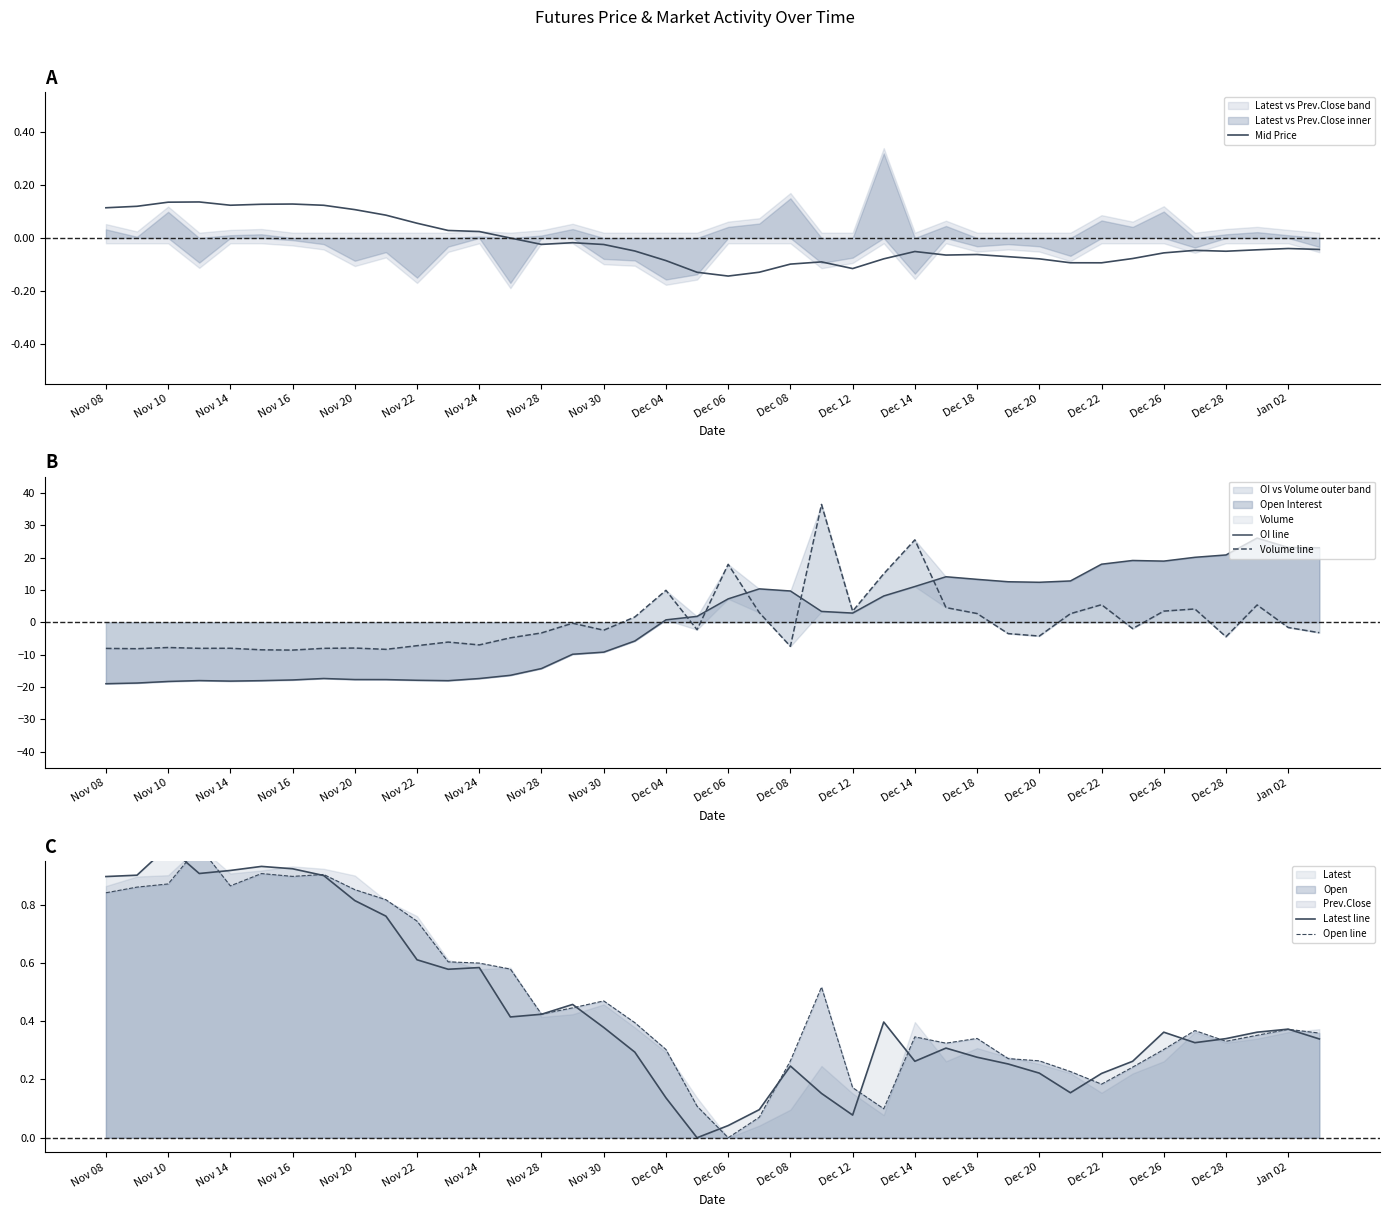

Count the number of categories in the chart.

40